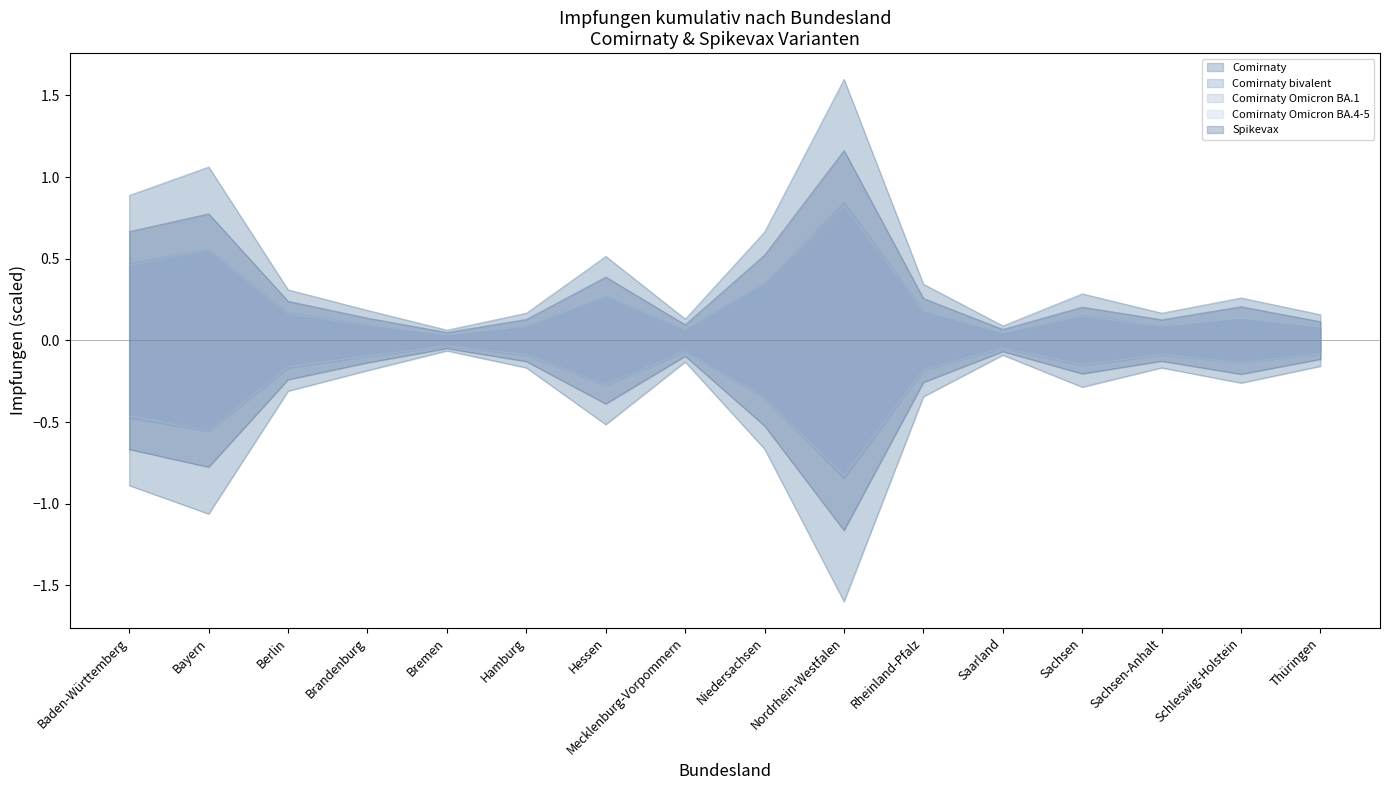

Between Schleswig-Holstein and Rheinland-Pfalz, which is larger?

Rheinland-Pfalz